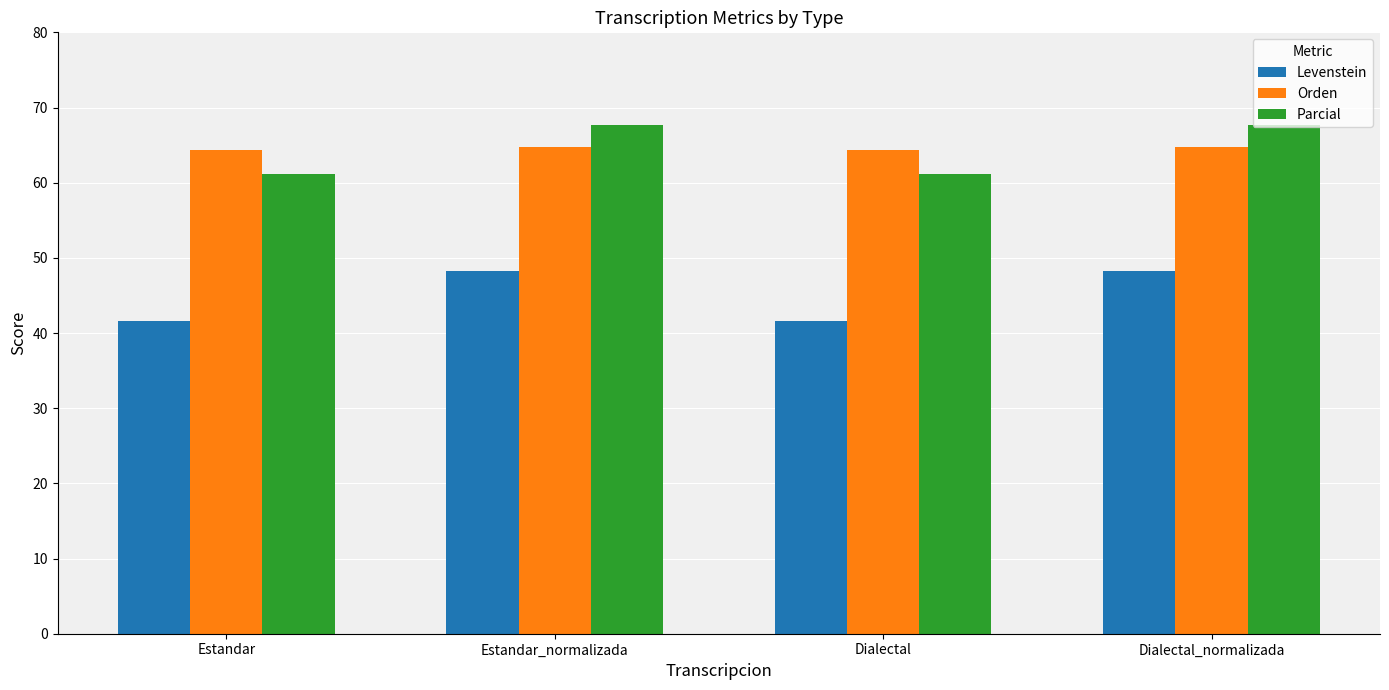

At Estandar_normalizada, list the series in order from smallest to largest.

Levenstein, Orden, Parcial